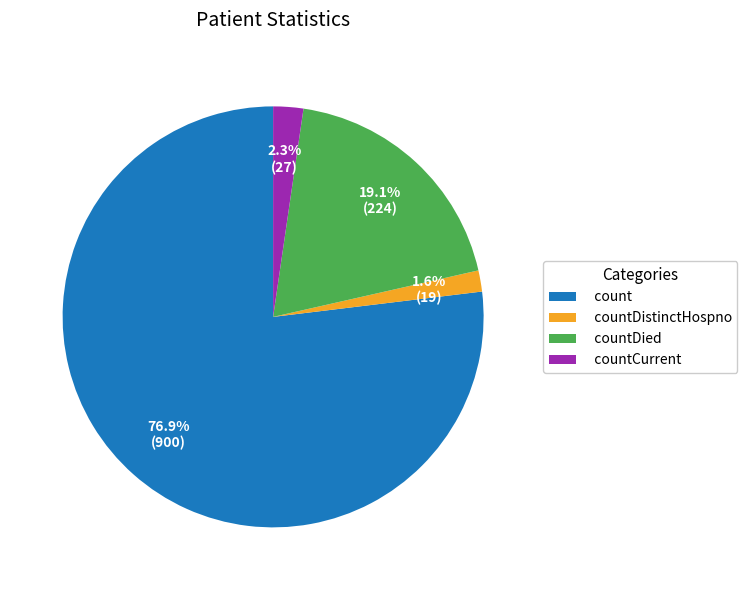

Between countDistinctHospno and countDied, which is larger?

countDied